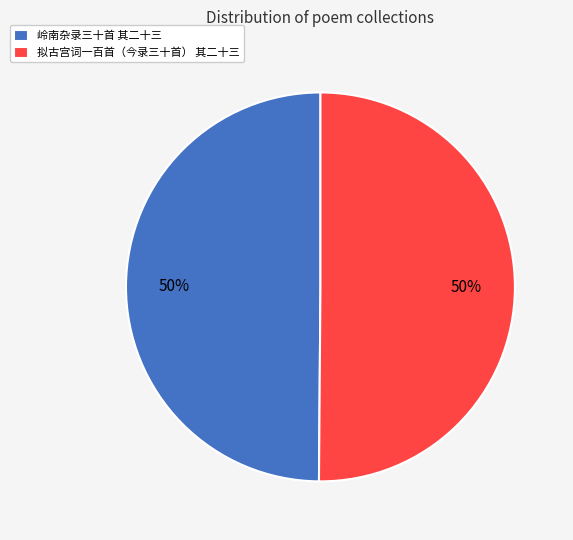

To the nearest percent, what percentage of the pie is 拟古宫词一百首（今录三十首） 其二十三?

50%